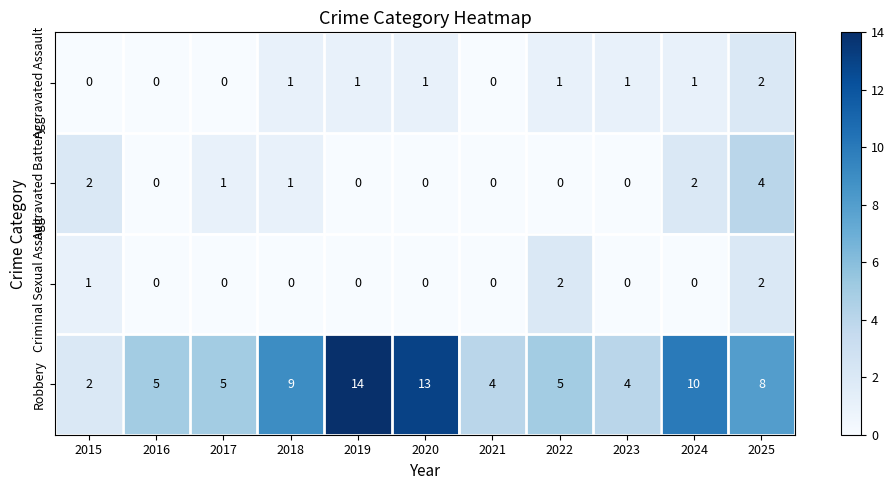

What is the sum of the Aggravated Battery values at 2024 and 2025?

6